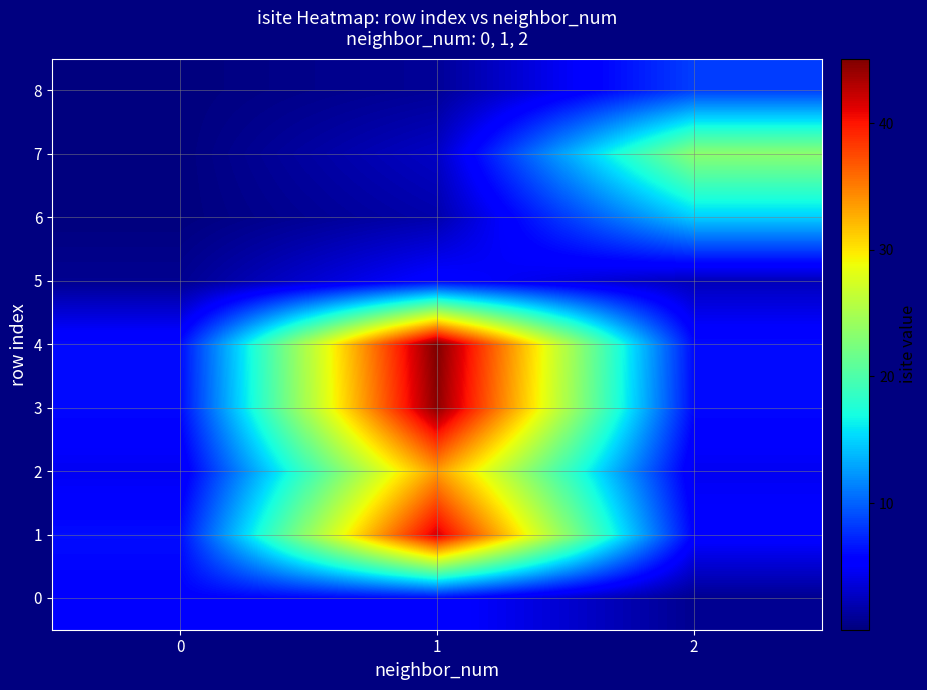

Count the number of categories in the chart.

3